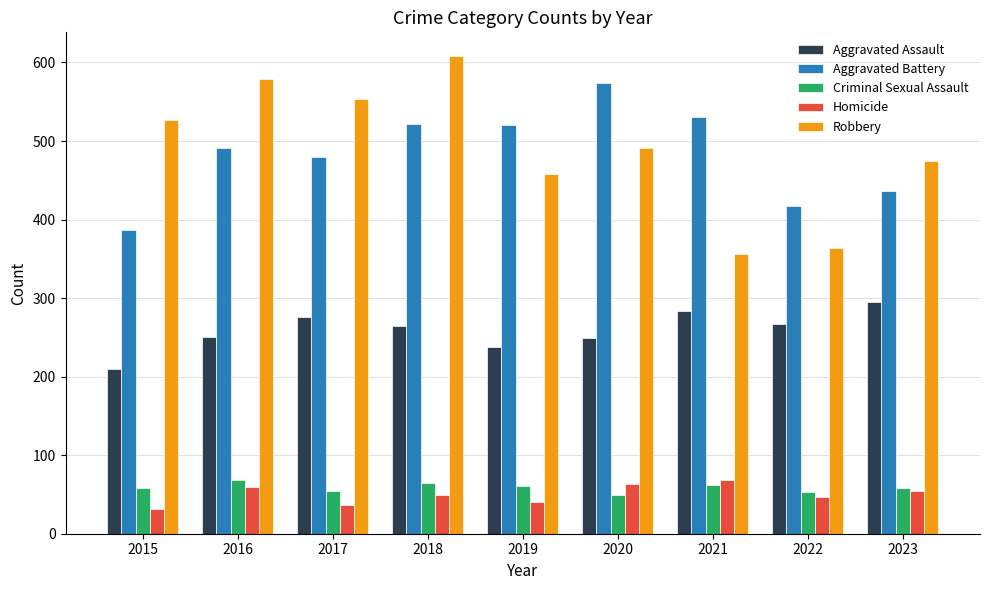

Rank the categories by Robbery value from highest to lowest.

2018, 2016, 2017, 2015, 2020, 2023, 2019, 2022, 2021